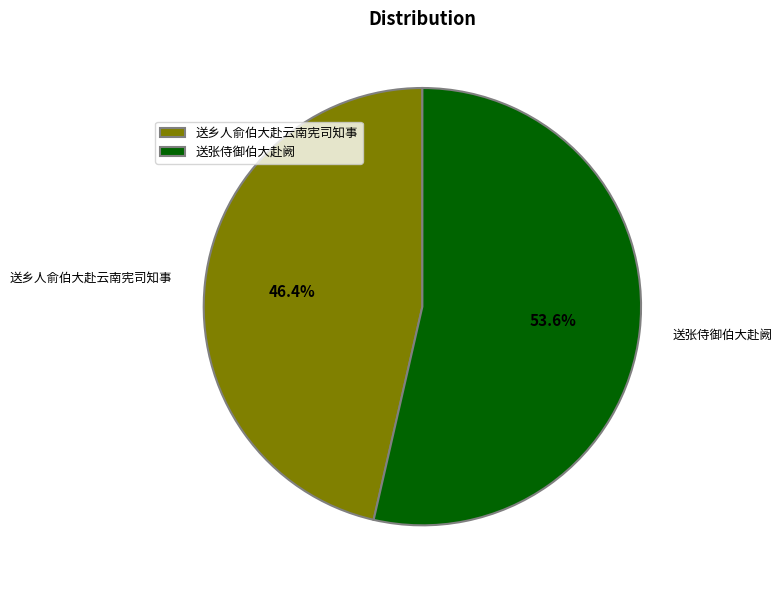

Which slice is the largest?

送张侍御伯大赴阙